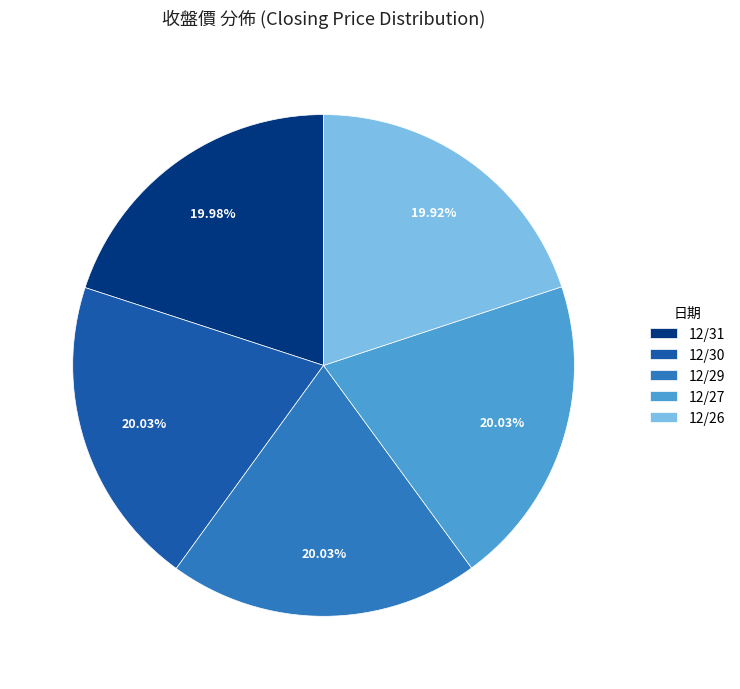

To the nearest percent, what is the average slice percentage?

20%